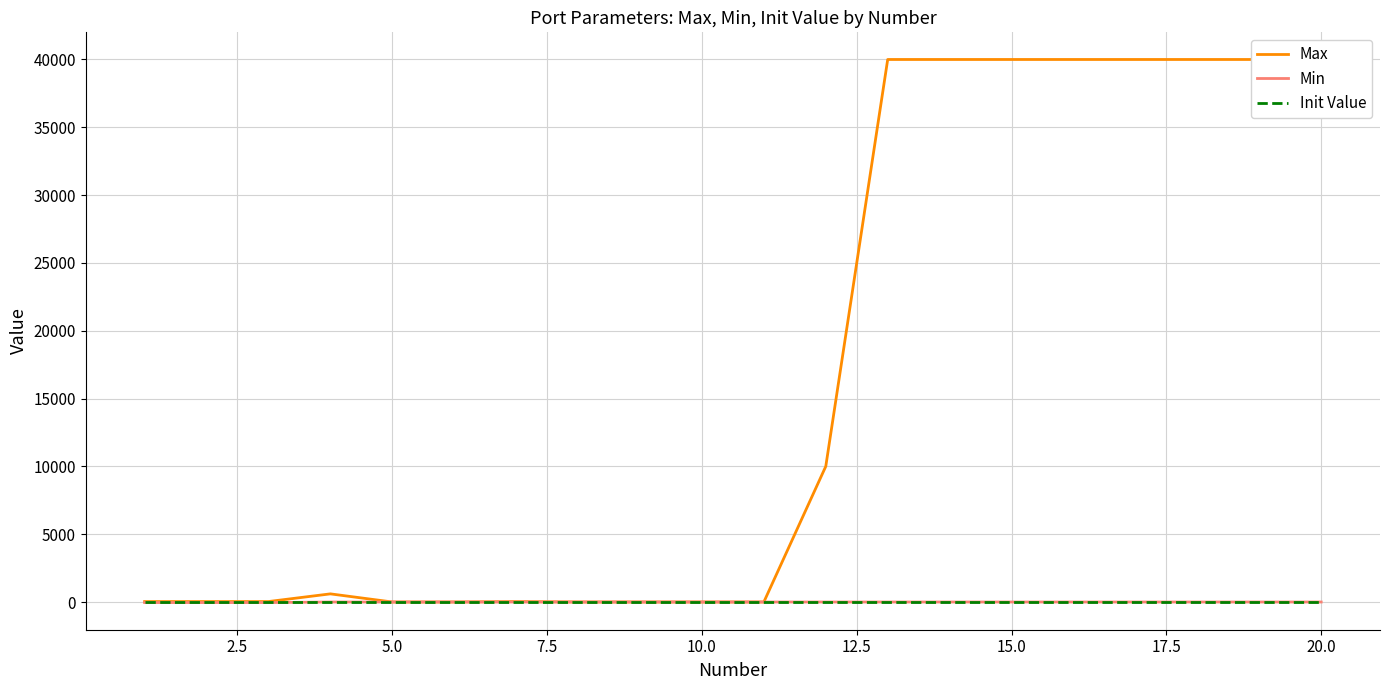

True or false: Min and Max cross at least once.

False